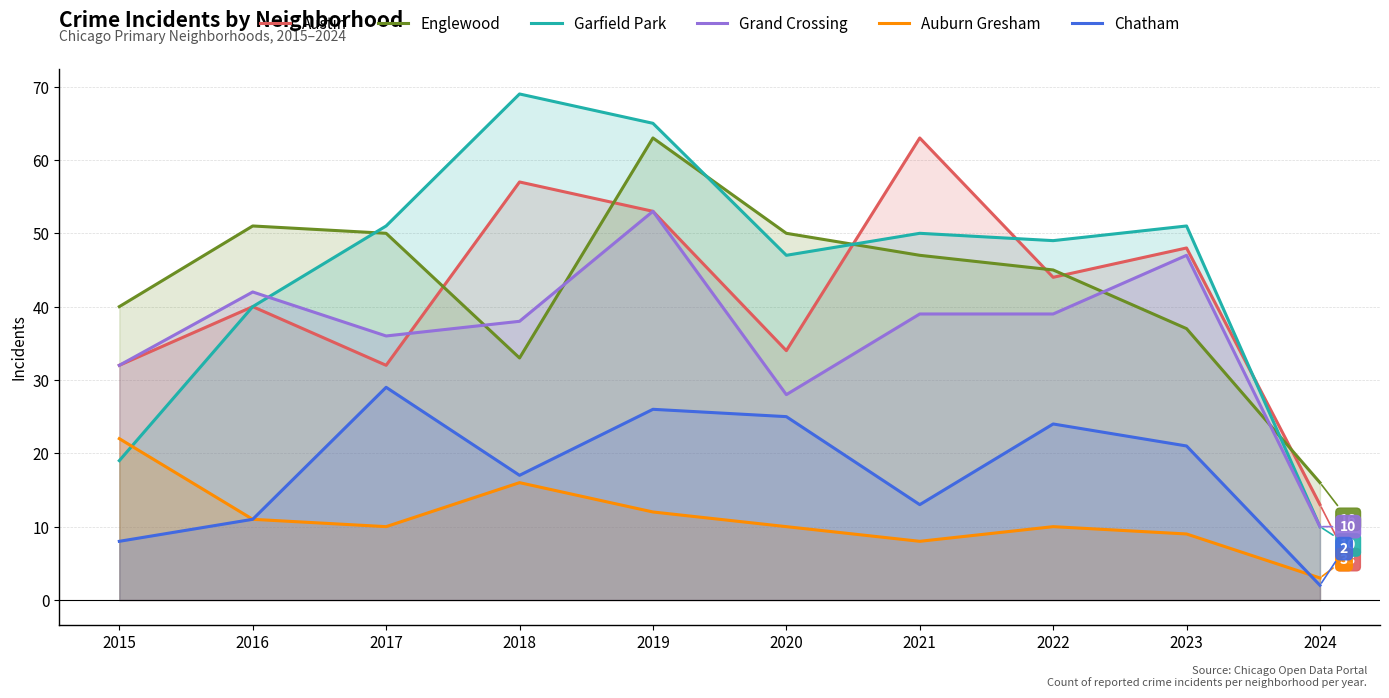

The Grand Crossing series shows 42 at 2016. True or false?

True